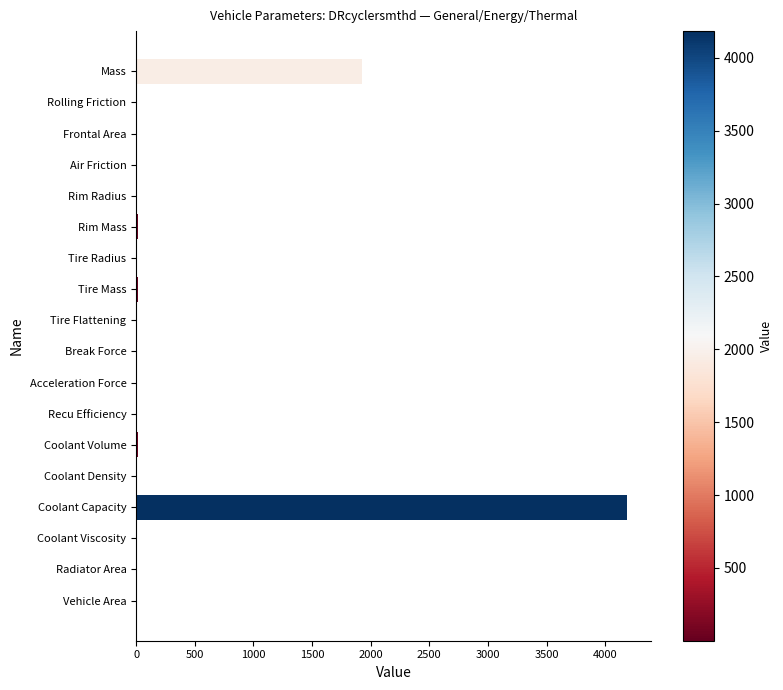

What is the greatest value displayed?

4184.0